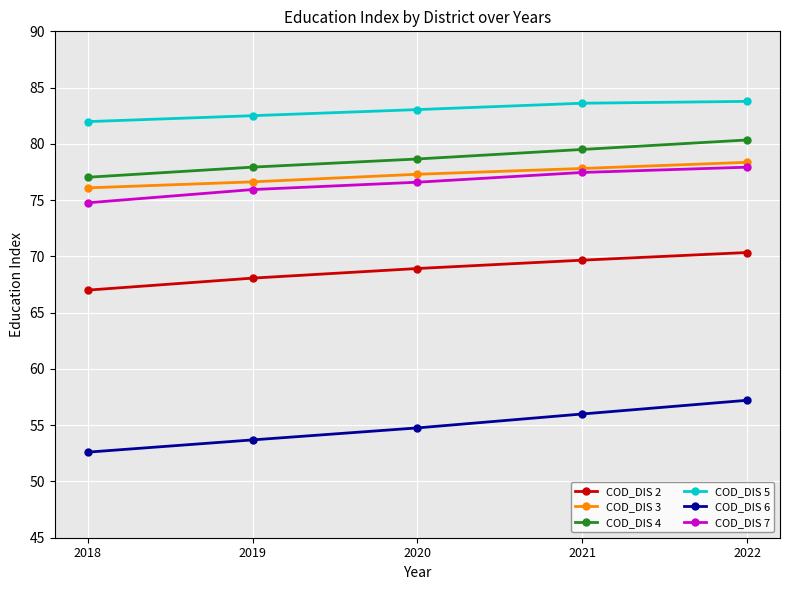

True or false: COD_DIS 5 and COD_DIS 3 cross at least once.

False